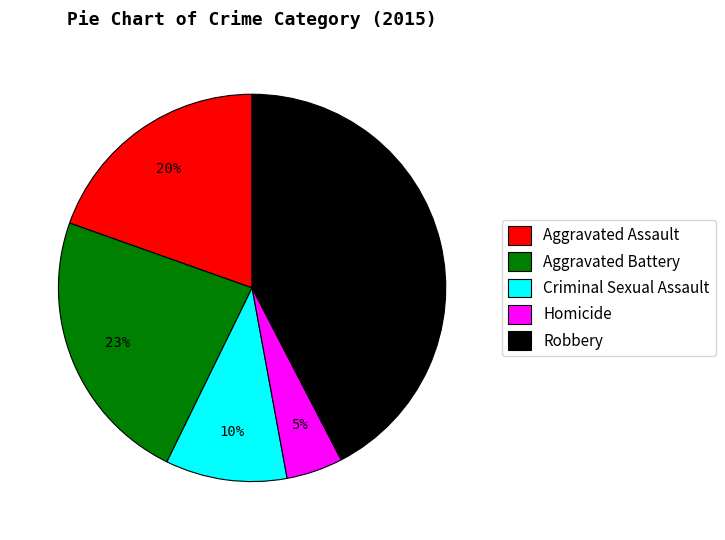

To the nearest percent, what portion does Homicide represent?

5%